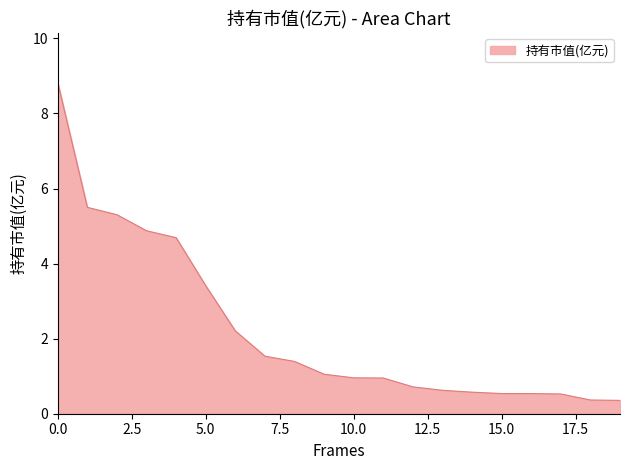

Count the number of values greater than 1.

10